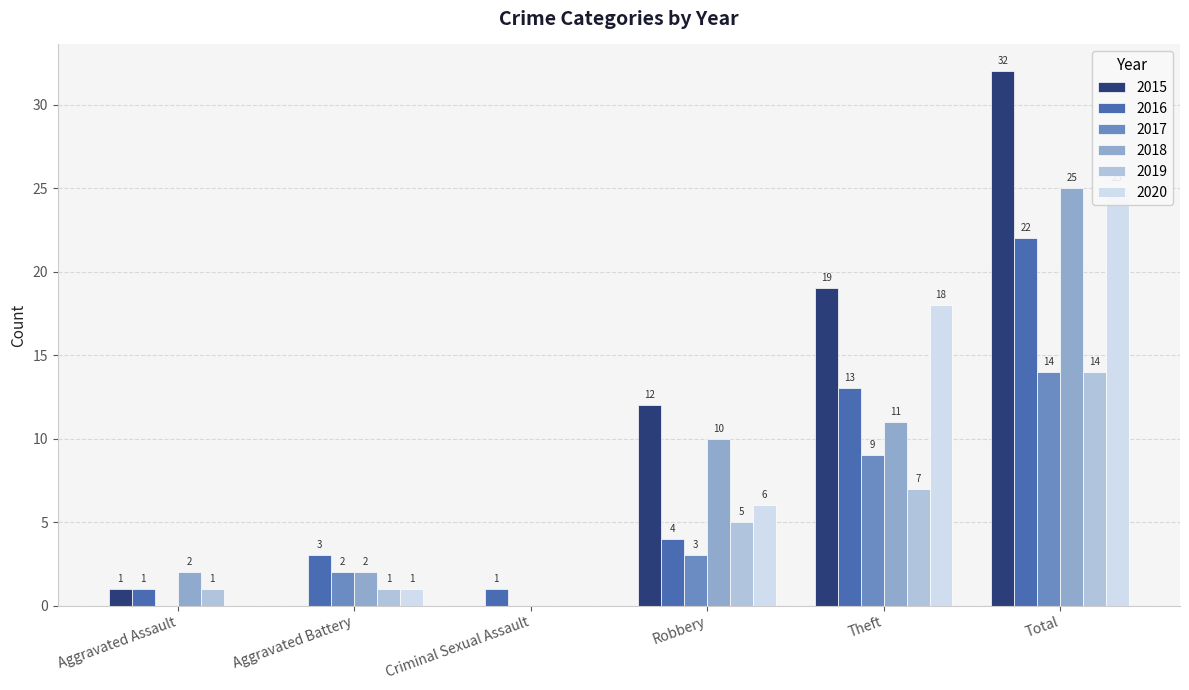

Which series has the widest spread of values?

2015